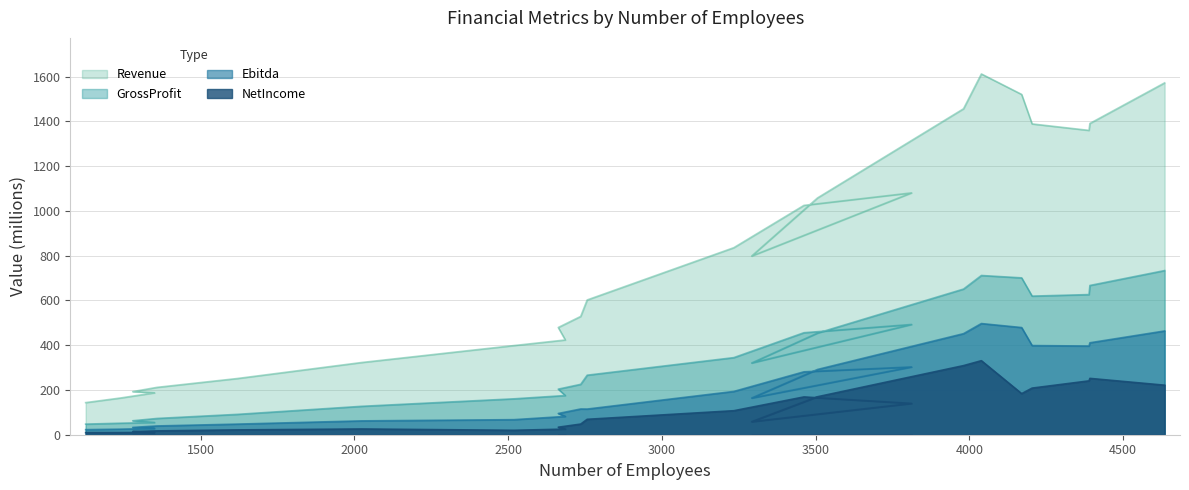

List the series in order of their peak value, lowest first.

NetIncome, Ebitda, GrossProfit, Revenue